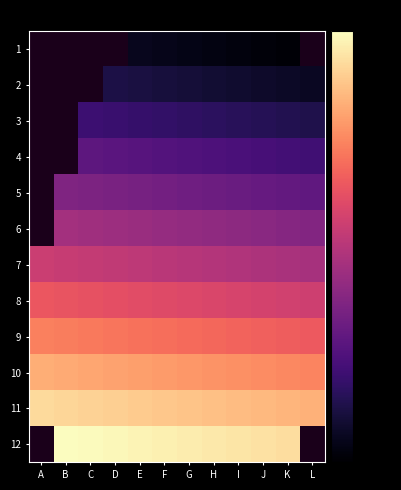

What is the spread (max minus min) of values at E?

118.0